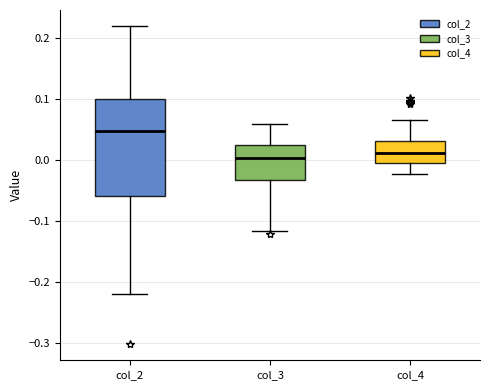

Reading left to right, transcribe this box plot: for each box, give where its median line is, the range the box spans, and where its two whiskers end, as read against the y-axis. The values are not printed on the chart, so give them approximately, as read against the axis.

col_2: median 0.05, box -0.06 to 0.10, whiskers -0.22 to 0.22
col_3: median 0.00, box -0.03 to 0.03, whiskers -0.12 to 0.06
col_4: median 0.01, box 0.00 to 0.03, whiskers -0.02 to 0.06